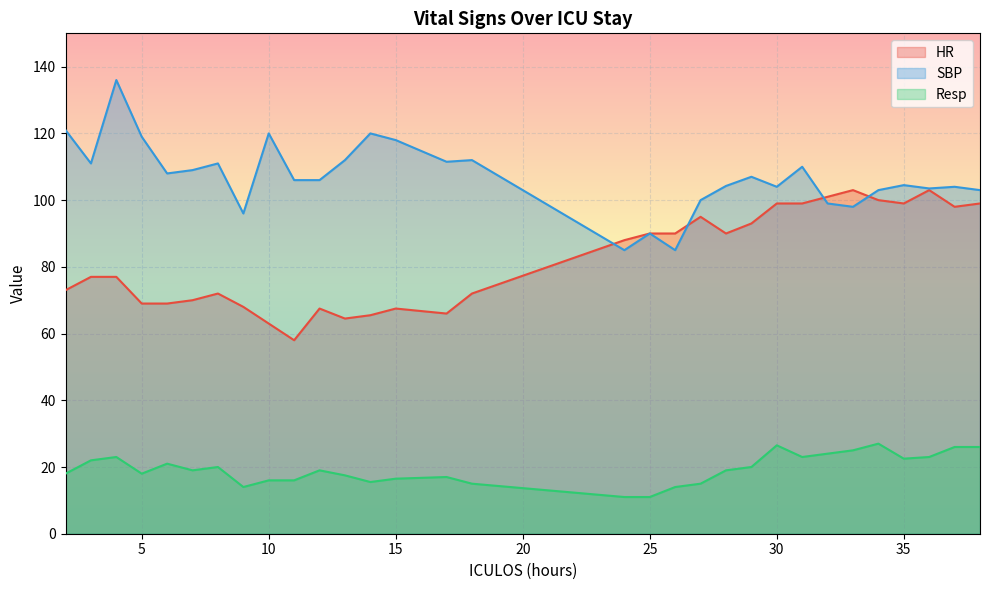

How many lines are shown in the chart?

3